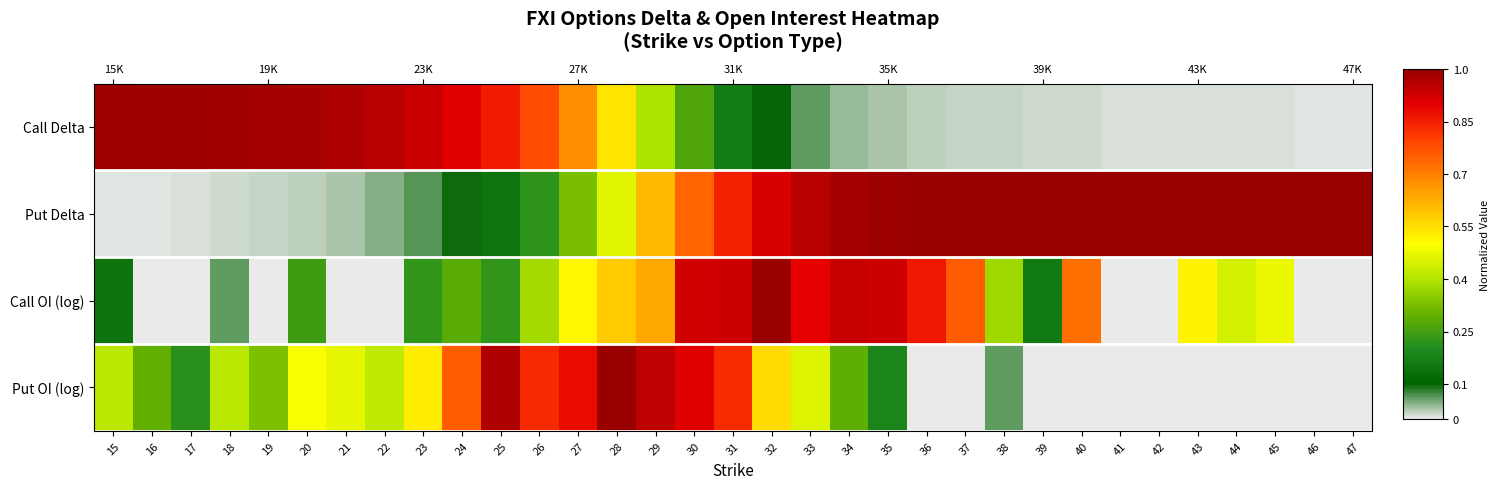

Which has a higher value, 19 or 27?

19